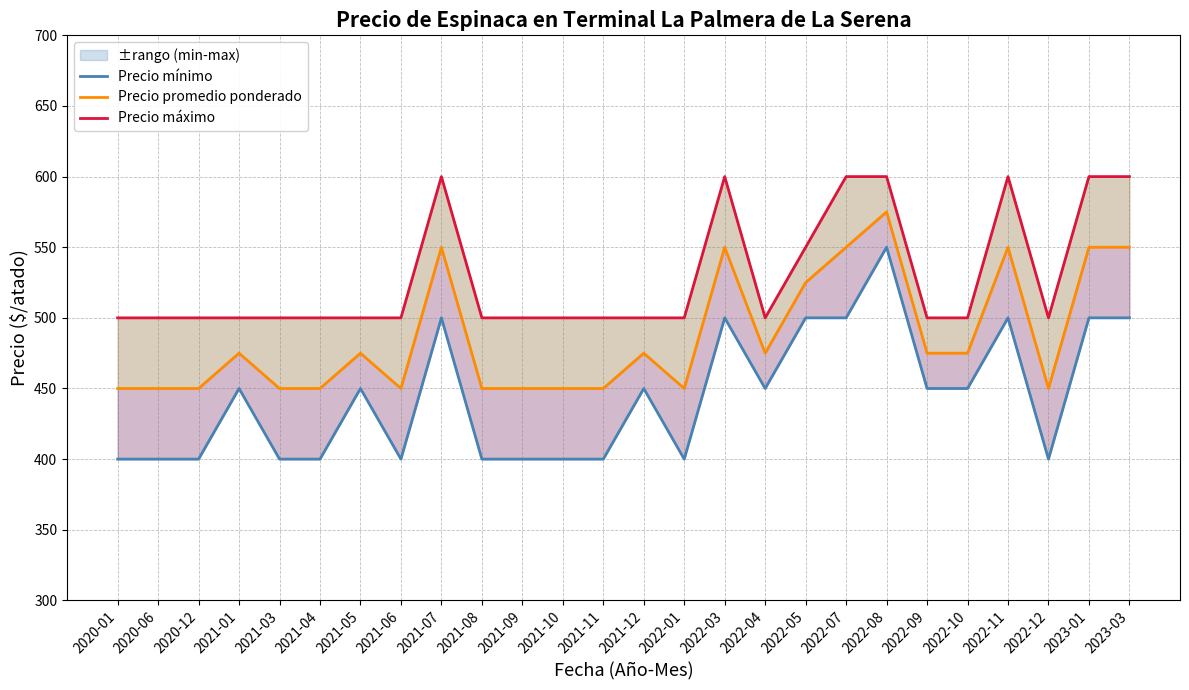

Read the Precio máximo value at 2022-03, to the nearest 50.

600